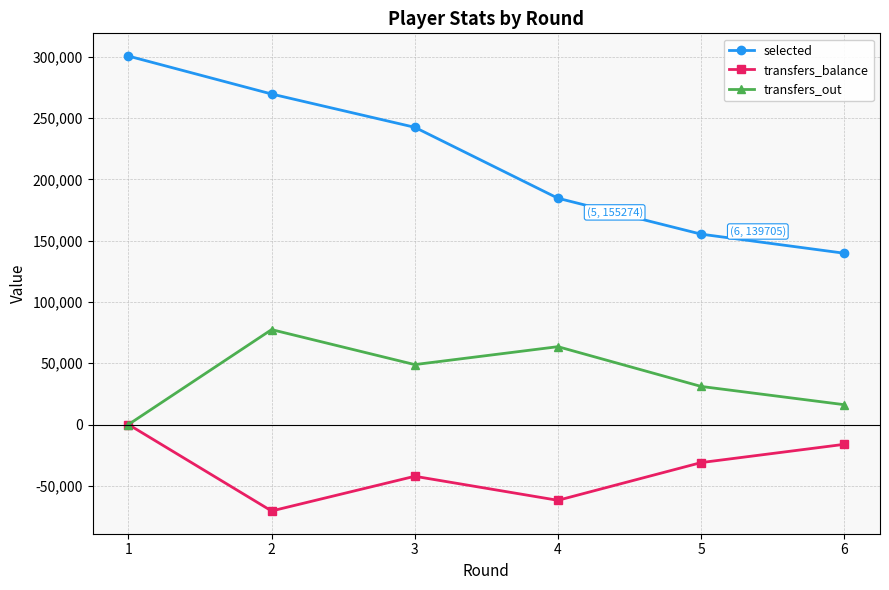

At which category does transfers_balance reach its first local valley?

2